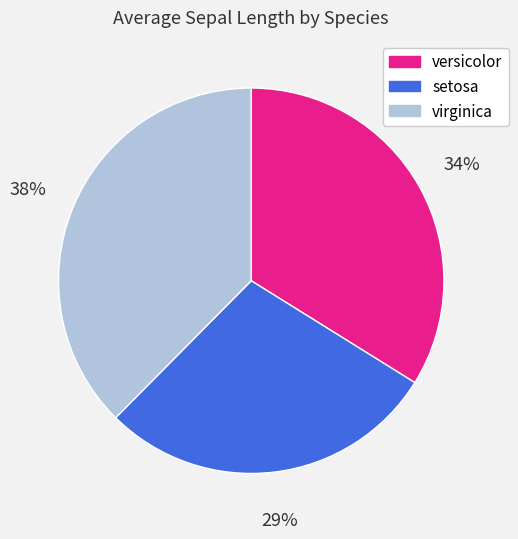

Rank the categories by value from highest to lowest.

virginica, versicolor, setosa